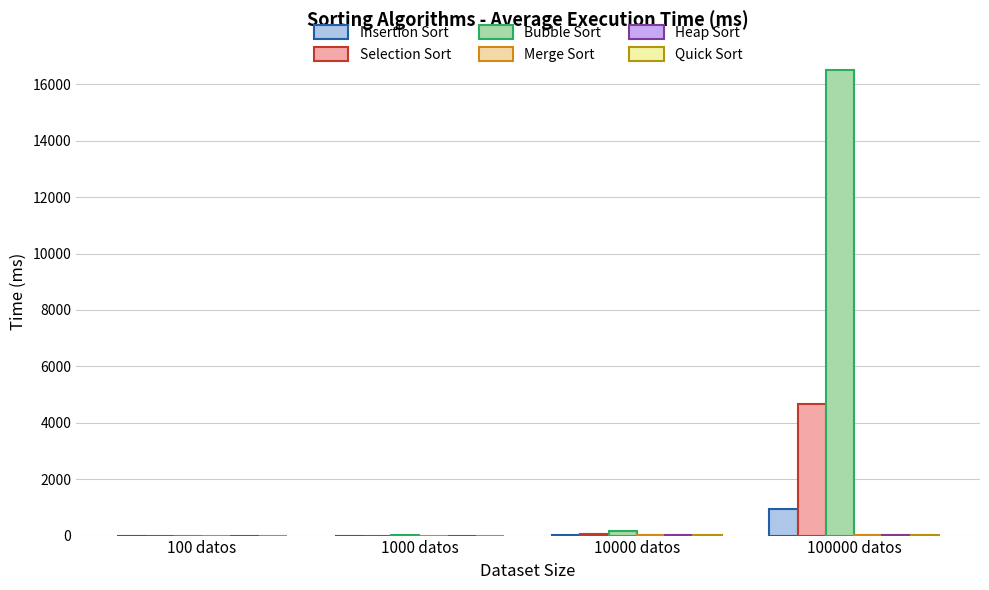

At which label does Insertion Sort reach its minimum?

100 datos